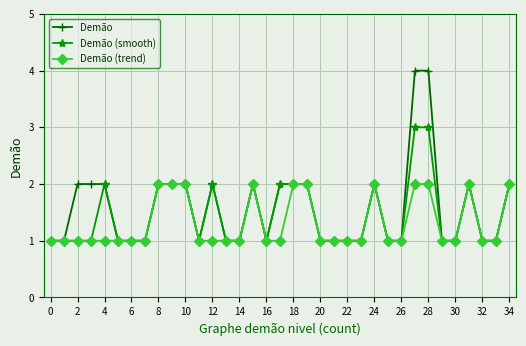

What is the smallest value displayed?

1